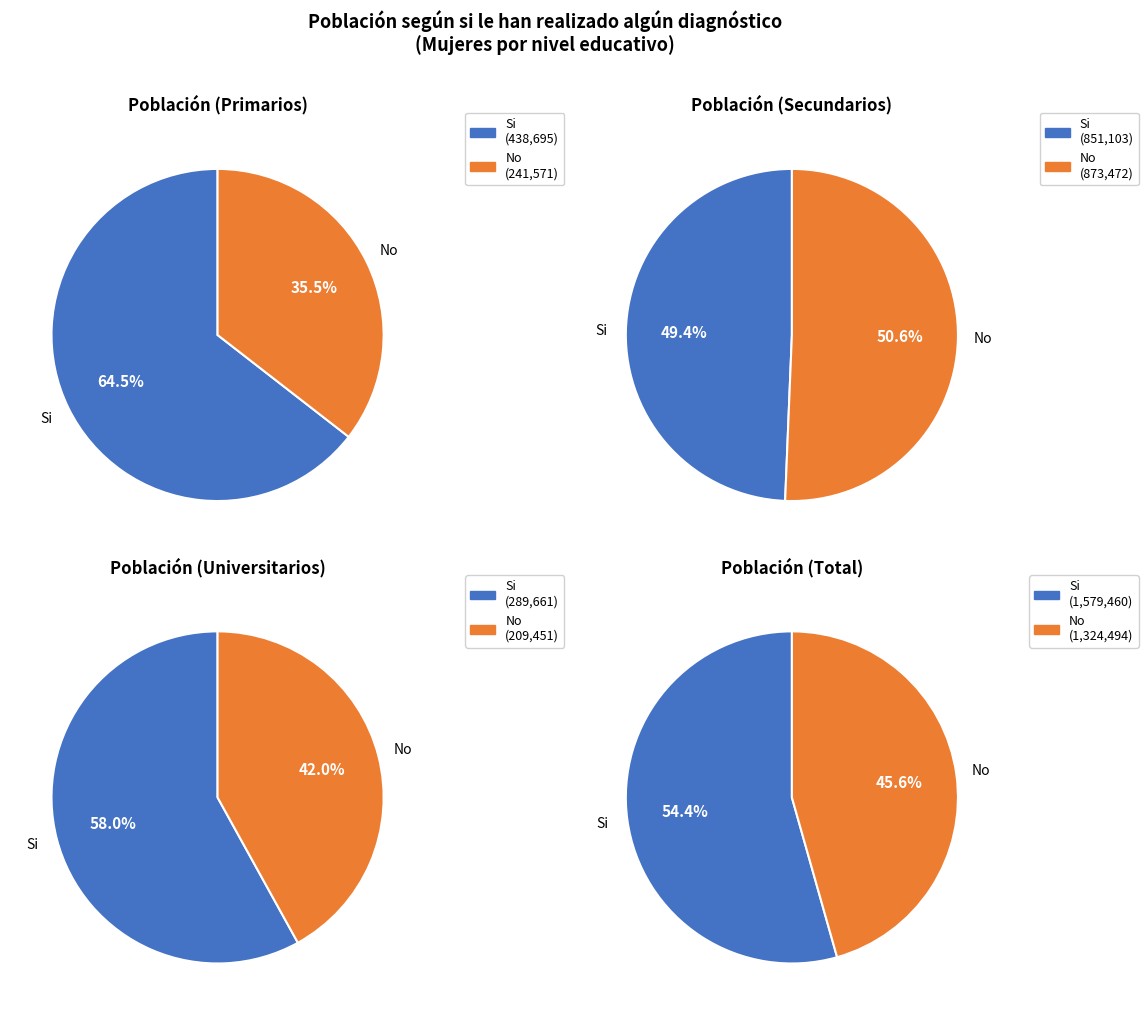

Is Total the majority of the pie?

Yes